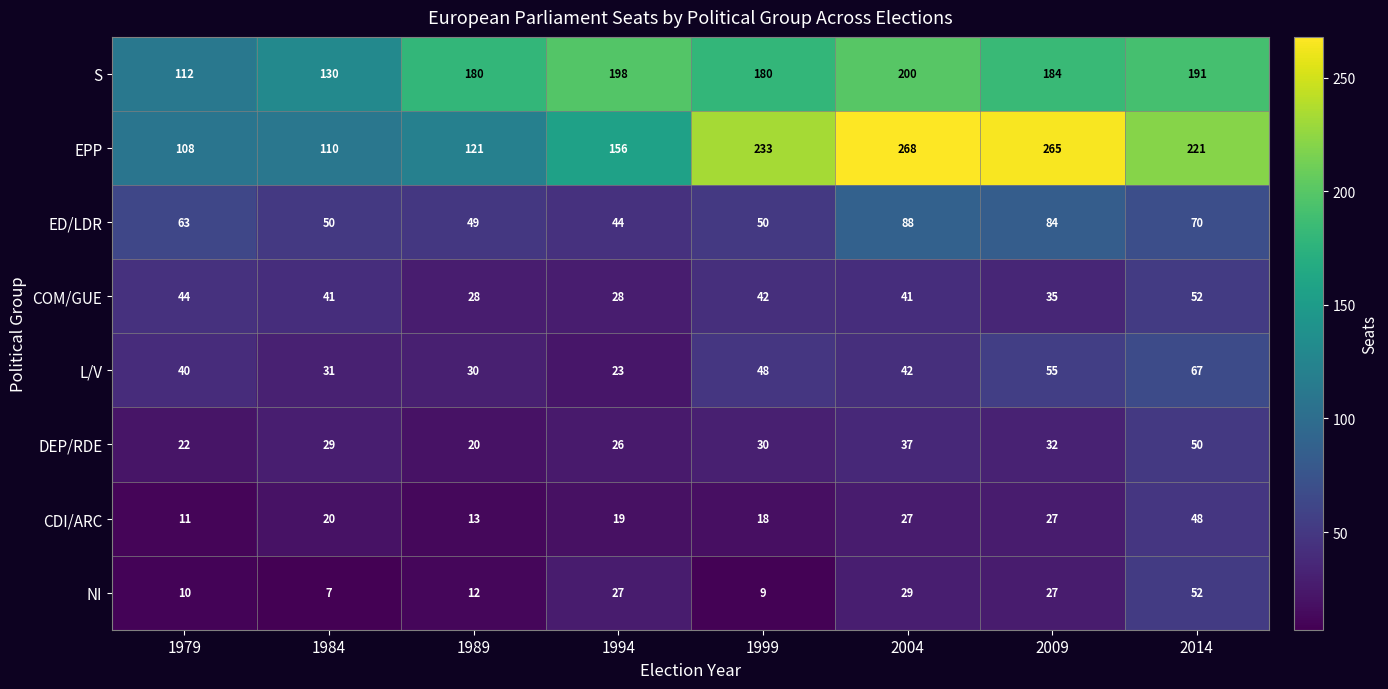

What is the spread (max minus min) of values at 1999?

224